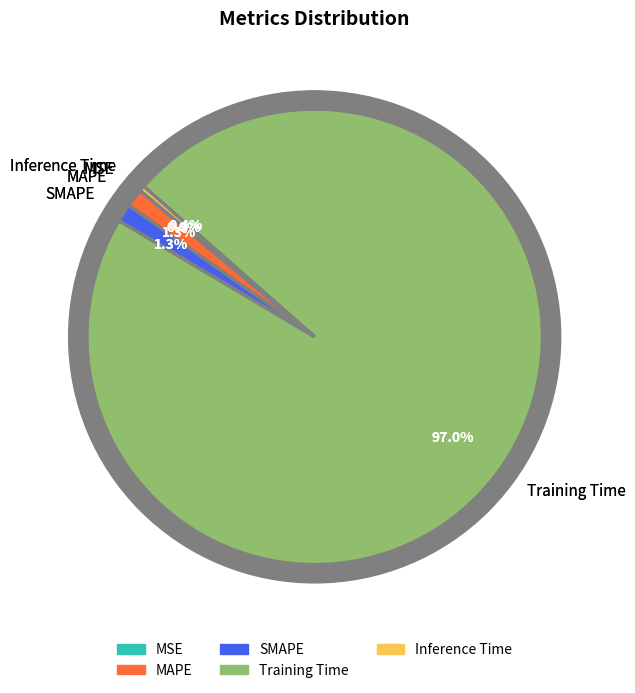

To the nearest percent, what is the combined percentage of MAPE and MSE?

1%